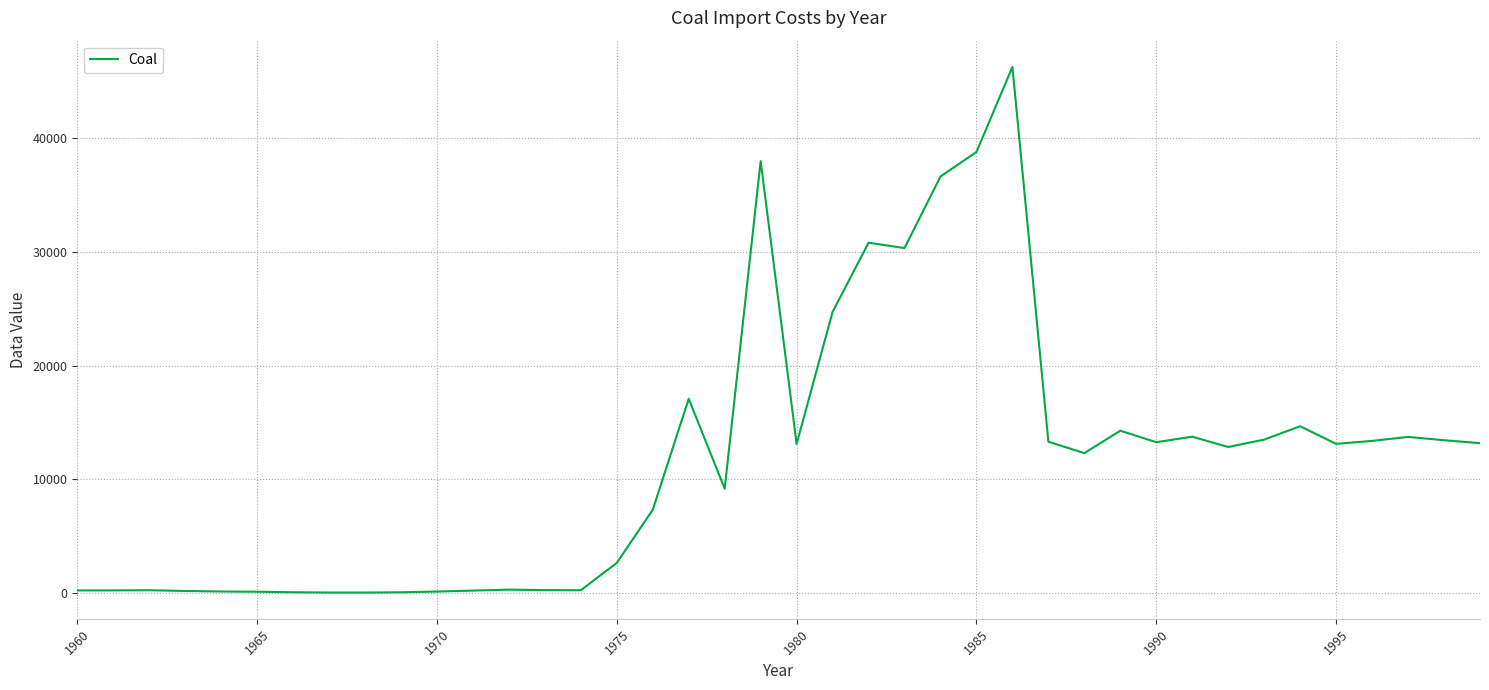

What is the maximum value shown in the chart?

46275.1